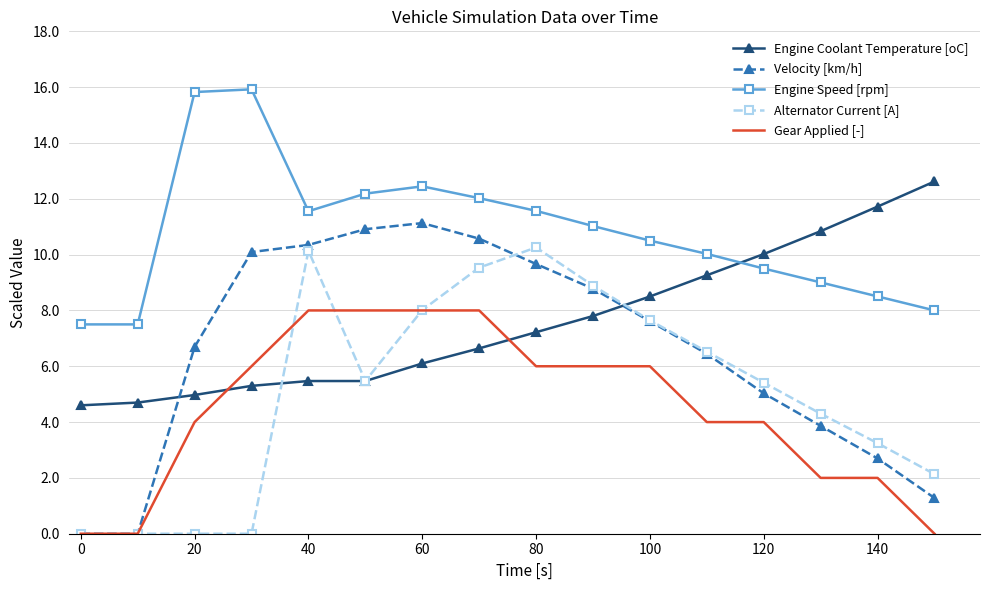

How many distinct data groups are displayed?

5